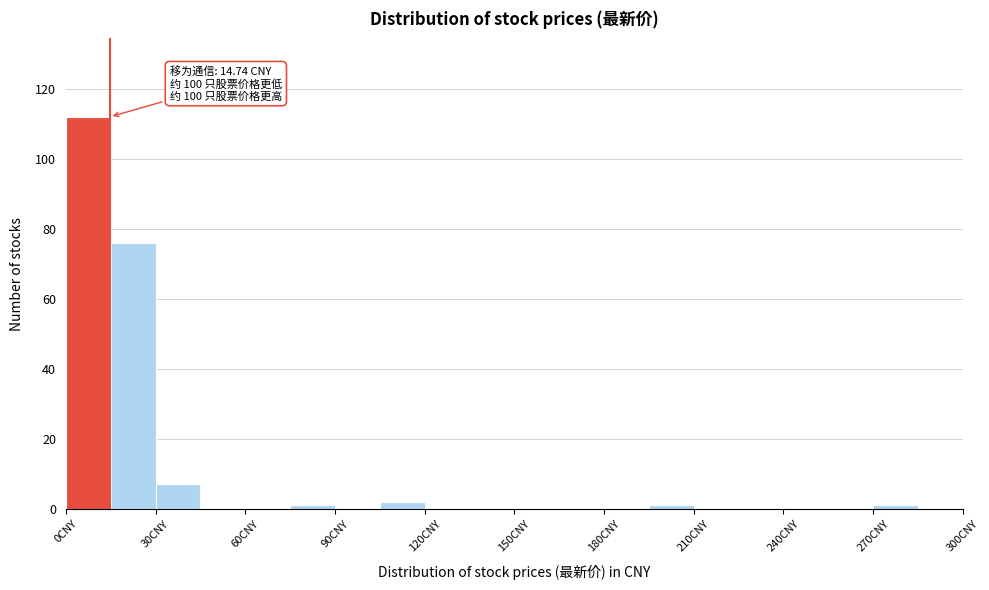

Around what value on the x-axis is the tallest bar? Give the approximate position of its centre, as read against the axis.

10